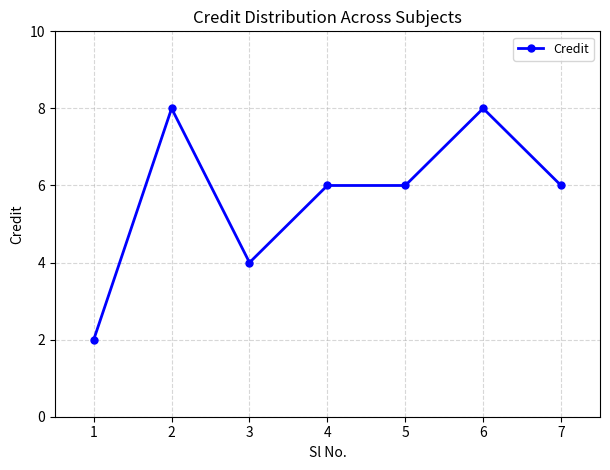

At which category does the chart reach its minimum across all series?

1